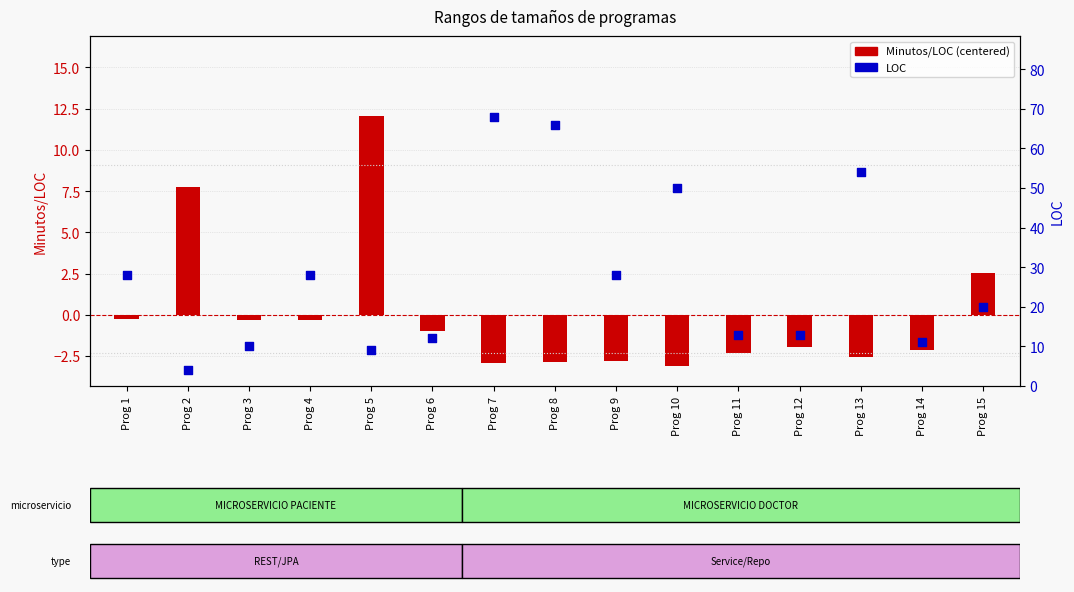

Which series has the largest total across all categories?

LOC